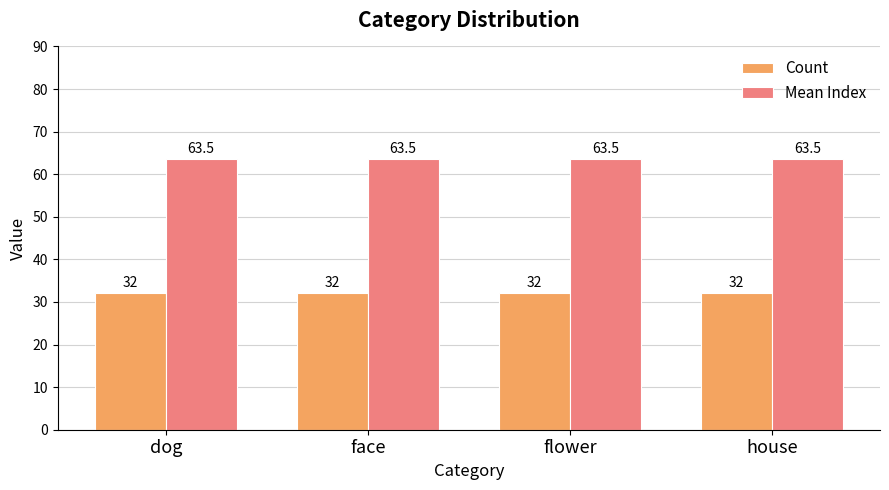

What is the approximate value of Count at house?

32.0